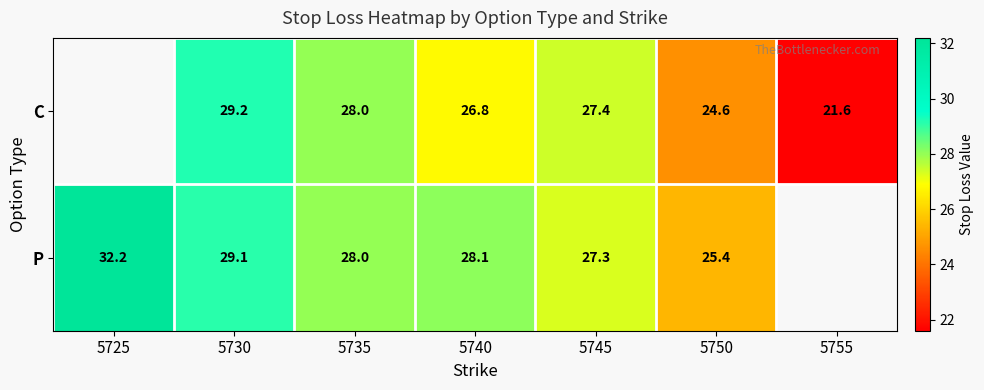

Is the value of C at 5740 greater than the value of P at 5725?

No